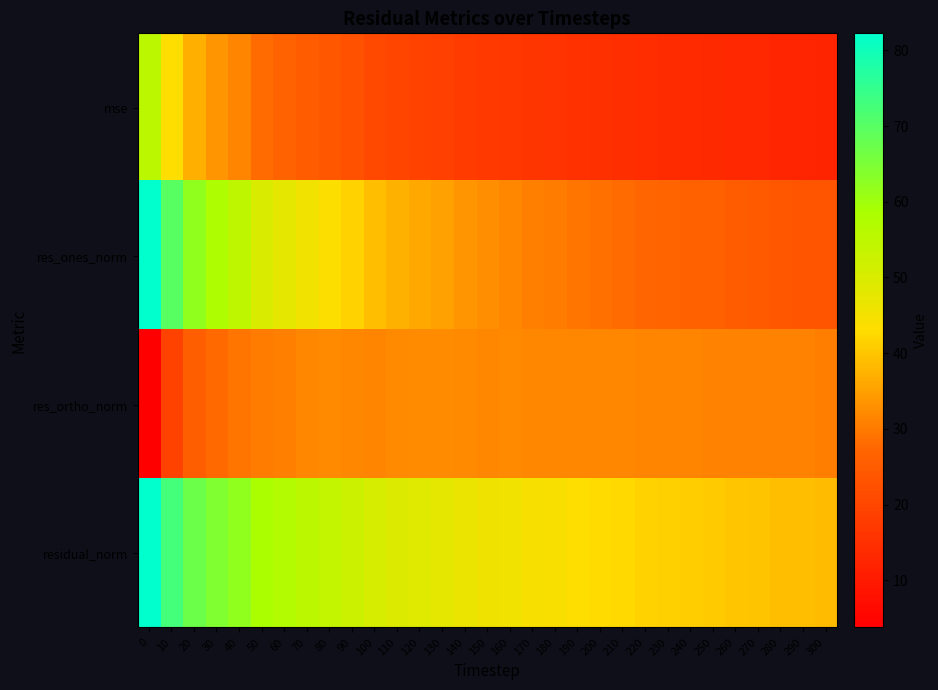

Reading right to left, transcribe all the data shown in this chart.

mse: 300=12.1	290=12.5	280=12.6	270=13.0	260=13.2	250=13.5	240=13.9	230=14.1	220=14.2	210=14.8	200=15.0	190=15.3	180=15.9	170=16.2	160=16.8	150=17.1	140=17.8	130=18.8	120=19.3	110=19.9	100=20.9	90=22.5	80=23.9	70=25.1	60=26.5	50=28.0	40=31.5	30=33.8	20=37.0	10=43.1	0=55.4
res_ones_norm: 300=23.1	290=23.6	280=24.0	270=24.7	260=25.2	250=25.9	240=26.4	230=27.0	220=27.4	210=28.2	200=28.6	190=29.4	180=30.3	170=30.9	160=31.9	150=32.7	140=33.8	130=35.1	120=36.1	110=37.3	100=39.3	90=41.7	80=43.4	70=45.4	60=47.6	50=50.0	40=54.7	30=57.8	20=62.1	10=69.9	0=82.2
res_ortho_norm: 300=30.7	290=31.2	280=31.1	270=31.2	260=31.2	250=31.3	240=31.6	230=31.5	220=31.4	210=31.8	200=31.8	190=31.8	180=31.8	170=31.9	160=32.0	150=31.9	140=32.1	130=32.5	120=32.5	110=32.2	100=31.6	90=31.8	80=32.0	70=31.7	60=31.0	50=30.4	40=29.3	30=27.8	20=25.6	10=19.1	0=3.8
residual_norm: 300=38.5	290=39.1	280=39.2	270=39.8	260=40.1	250=40.6	240=41.1	230=41.5	220=41.6	210=42.5	200=42.8	190=43.3	180=44.0	170=44.4	160=45.2	150=45.7	140=46.6	130=47.9	120=48.6	110=49.3	100=50.5	90=52.4	80=54.0	70=55.3	60=56.8	50=58.5	40=62.0	30=64.2	20=67.2	10=72.5	0=82.2